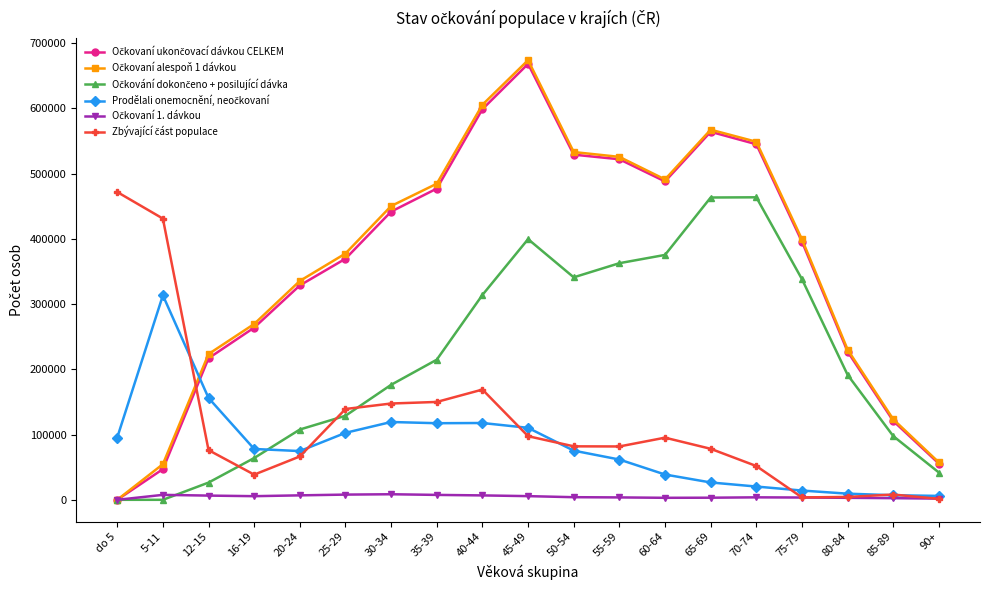

At which category is the sum across all series the highest?

45-49